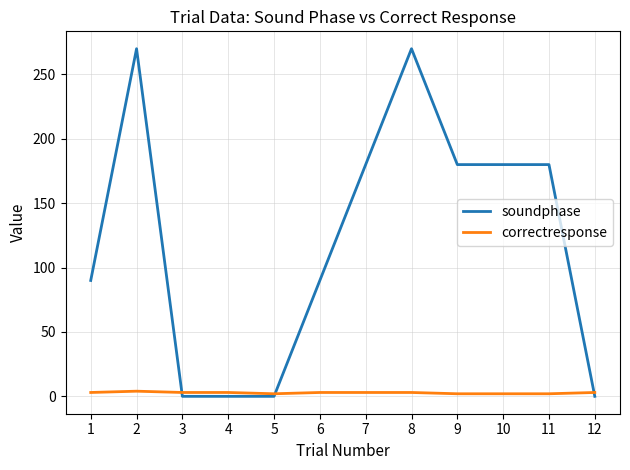

Does the chart have visible grid lines?

Yes